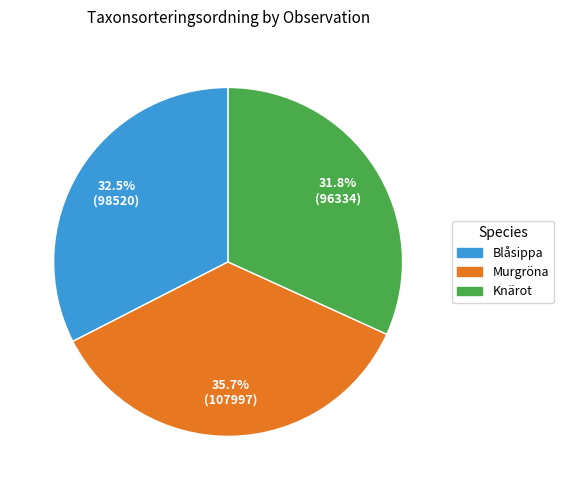

To the nearest percent, what is the difference between the largest and smallest slice percentages?

4%